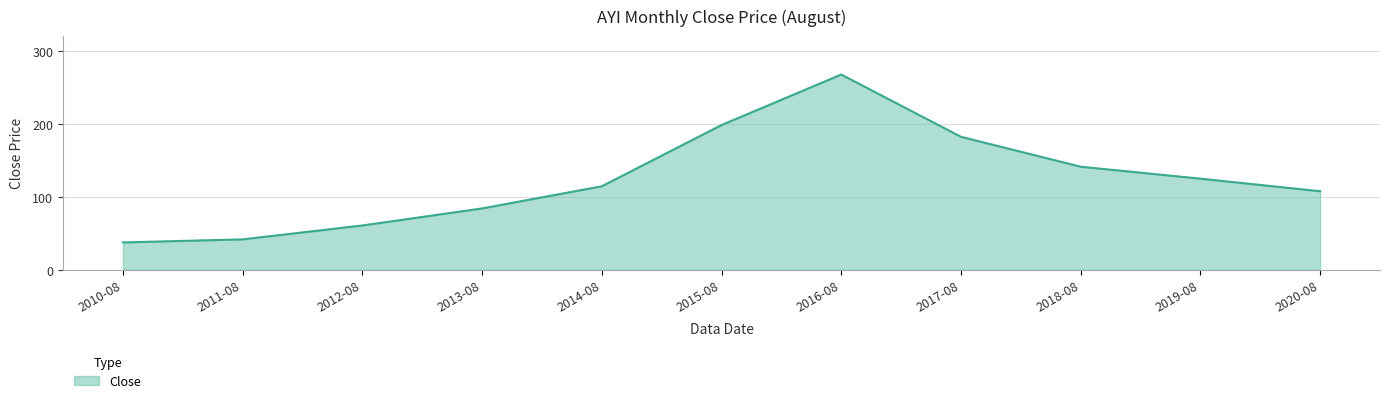

The chart shows a value of 63.8 at 2017-08. True or false?

False